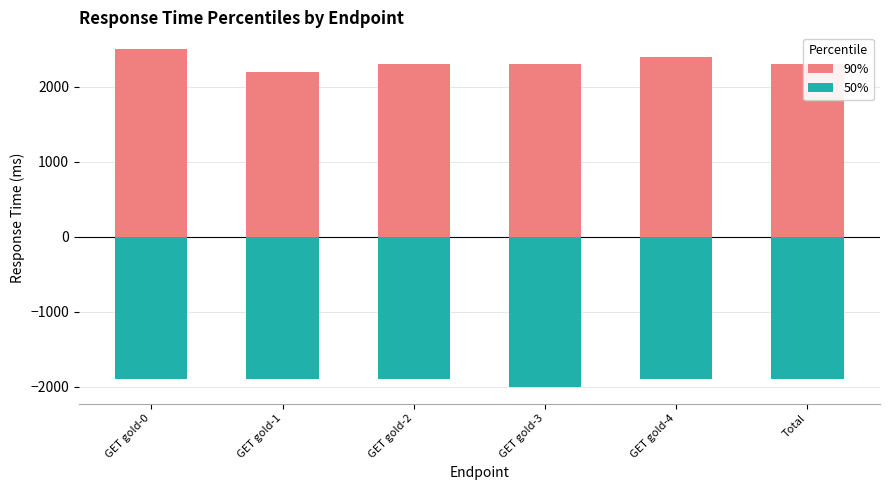

Is the value of 50% at GET gold-3 greater than the value of 90% at GET gold-0?

No